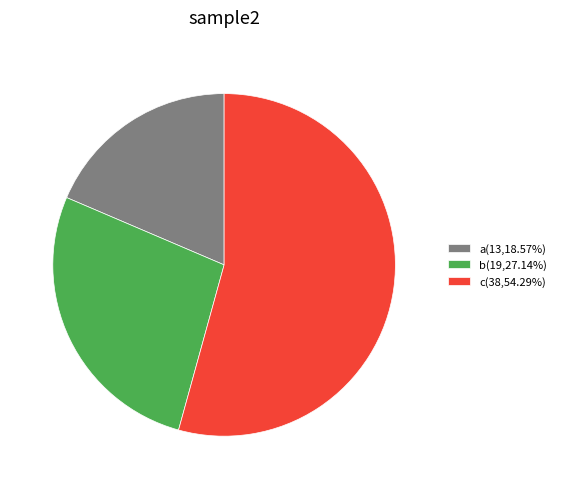

Which slice represents more than half of the pie?

c